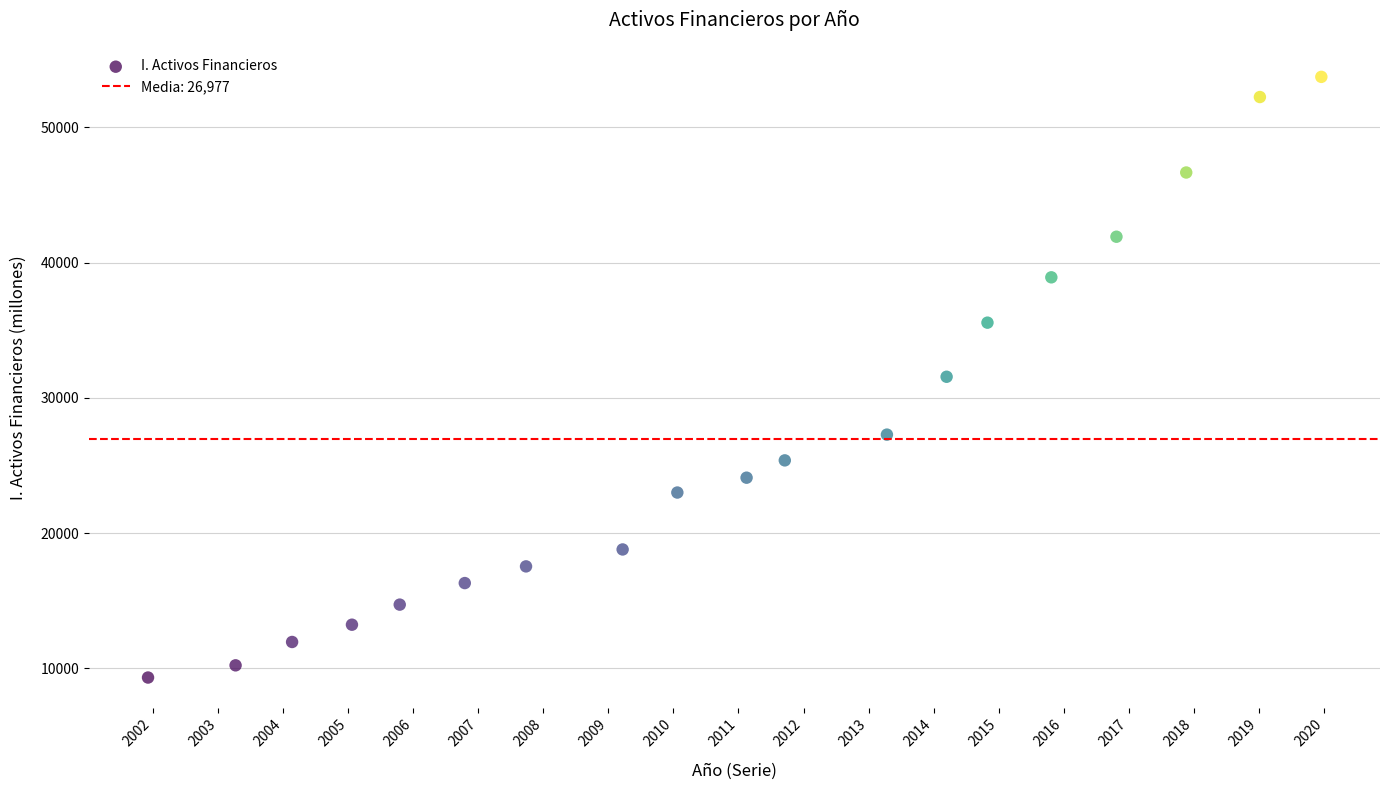

What is the range of Y values (max minus min)?

44417